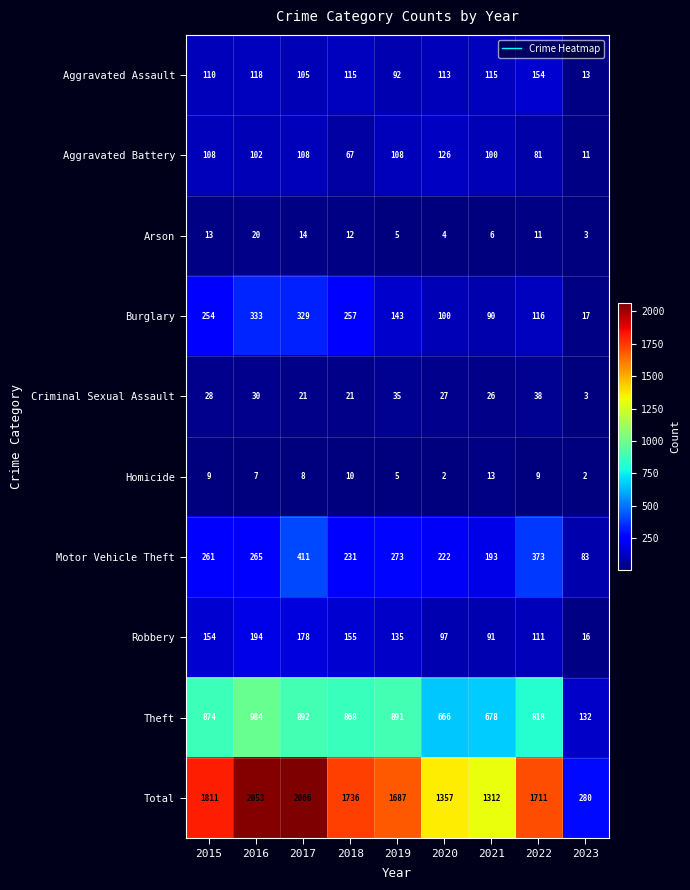

What is the difference between the maximum and minimum values in the Theft series?

852